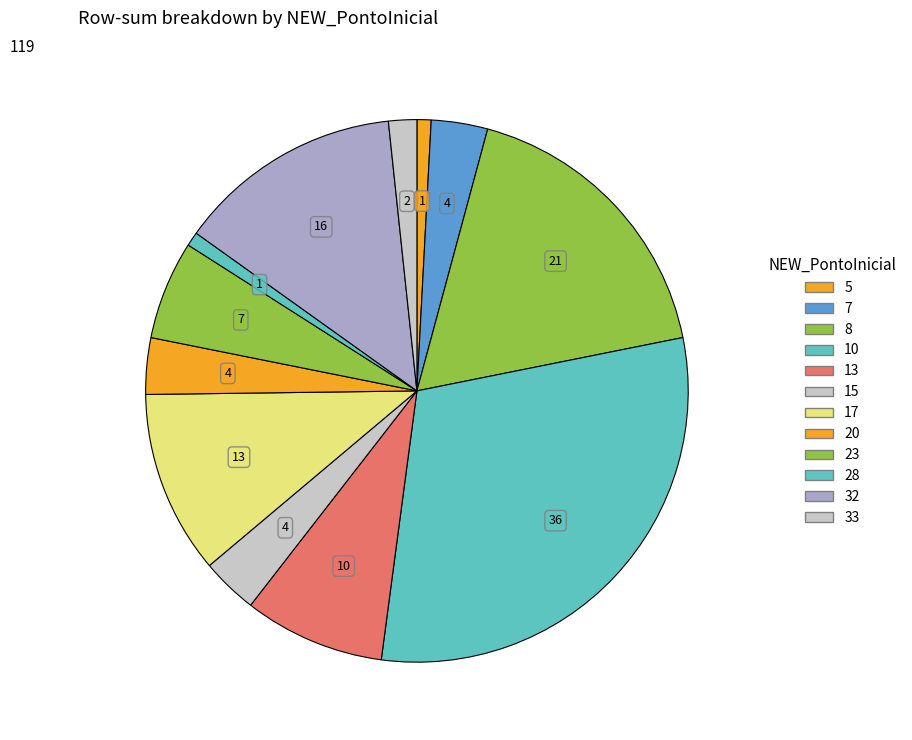

How many slices are in this pie chart?

12